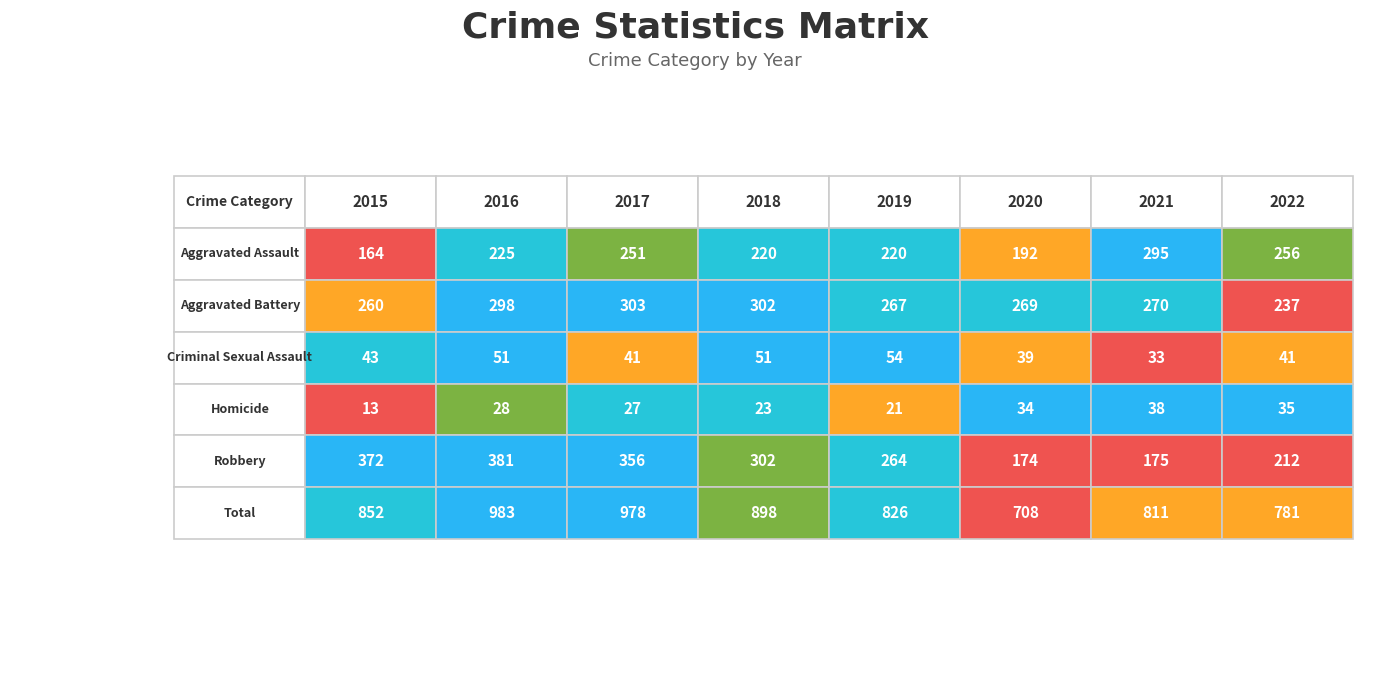

Between 2020 and 2021, which series saw the biggest shift?

Aggravated Assault